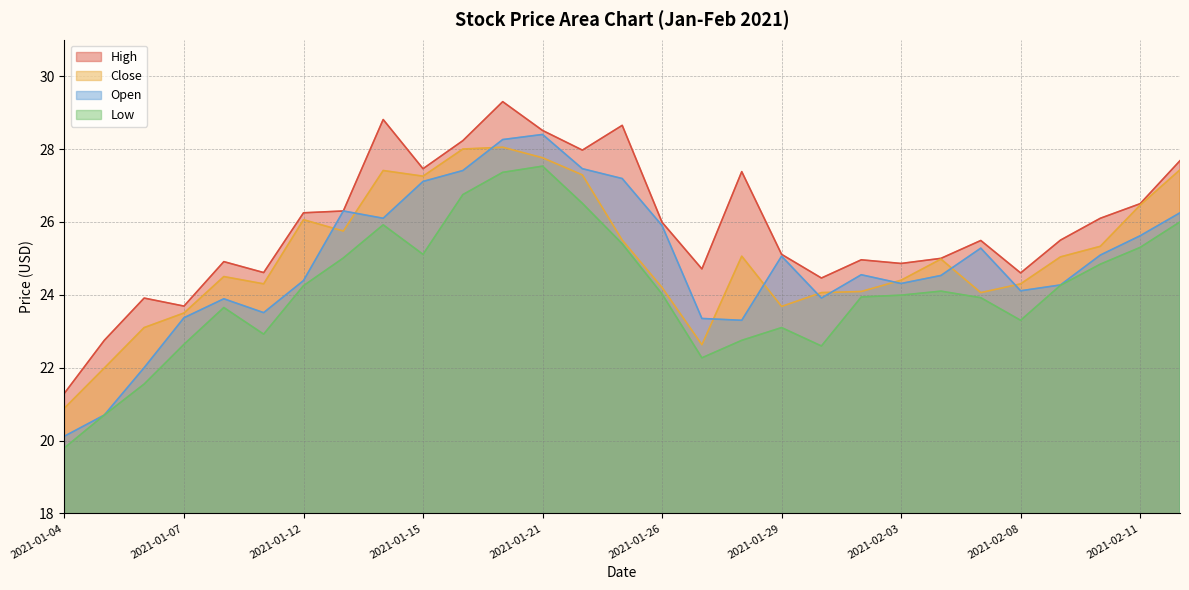

What is the label of the 6th point from the right?

2021-02-05